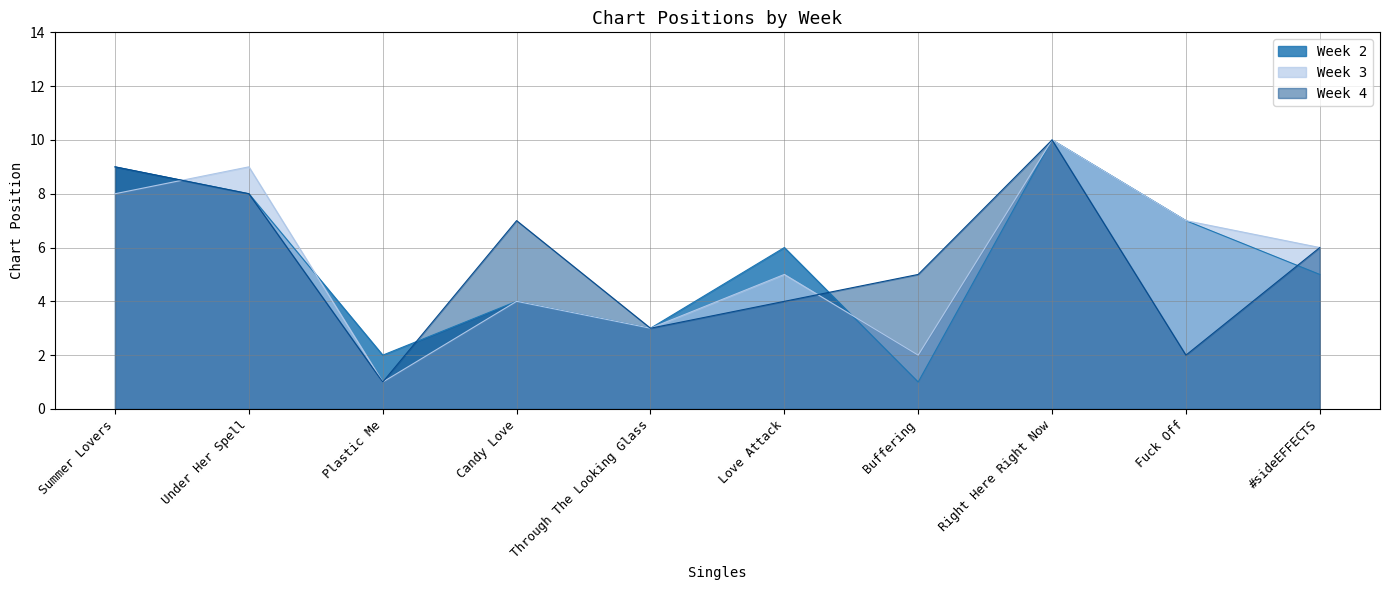

How many intersections are there between Week 2 and Week 3?

3